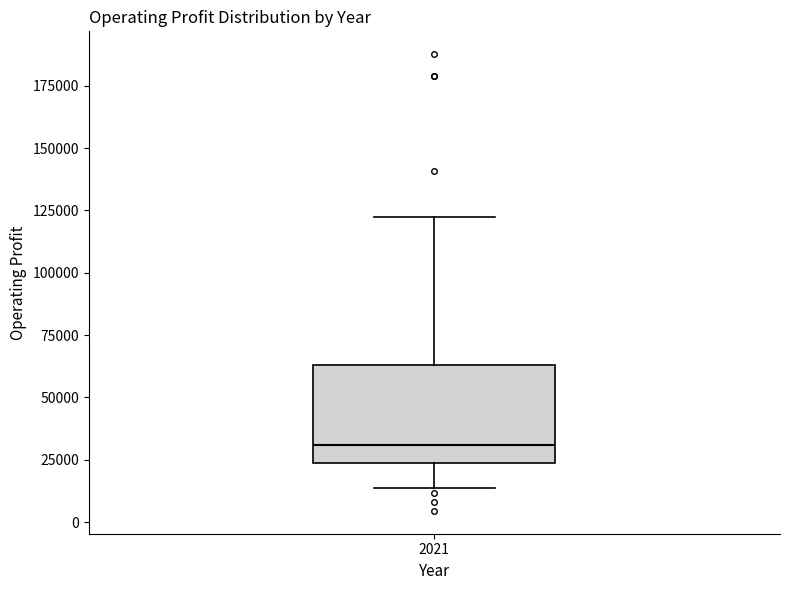

Where is the lower edge of the box at x = 2021 on the y-axis? The values are not printed on the chart, so give them approximately, as read against the axis.

25000